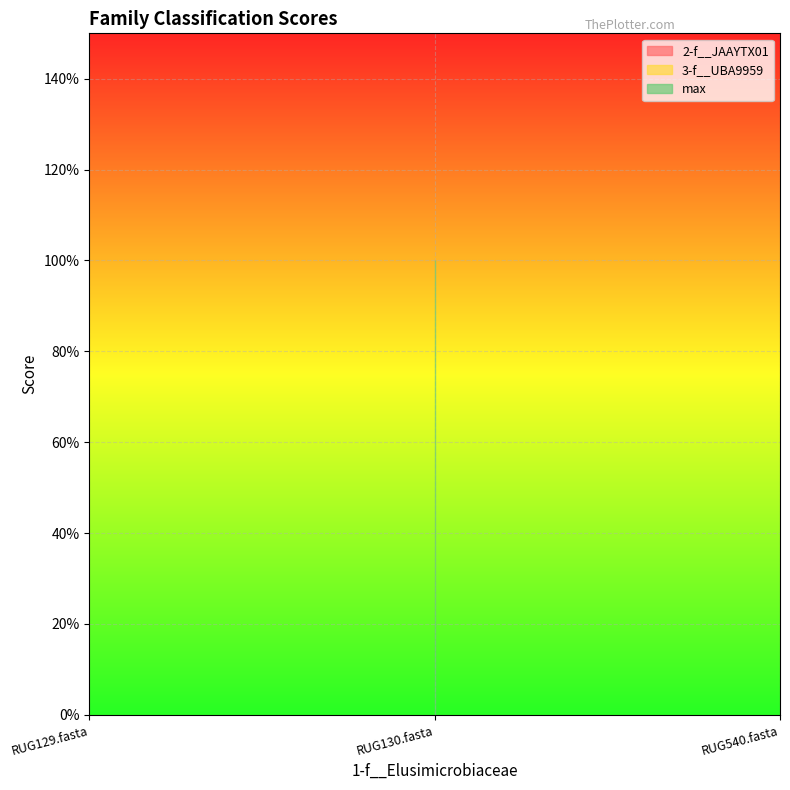

At how many categories does at least one series exceed 0?

3